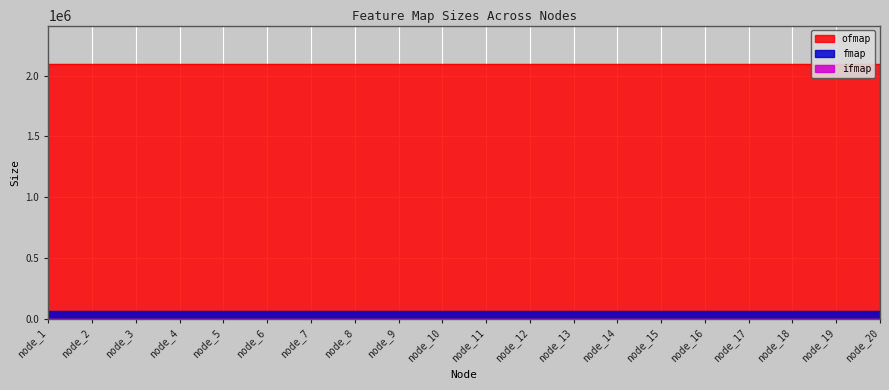

What is the total value across all series at node_16?

2162752